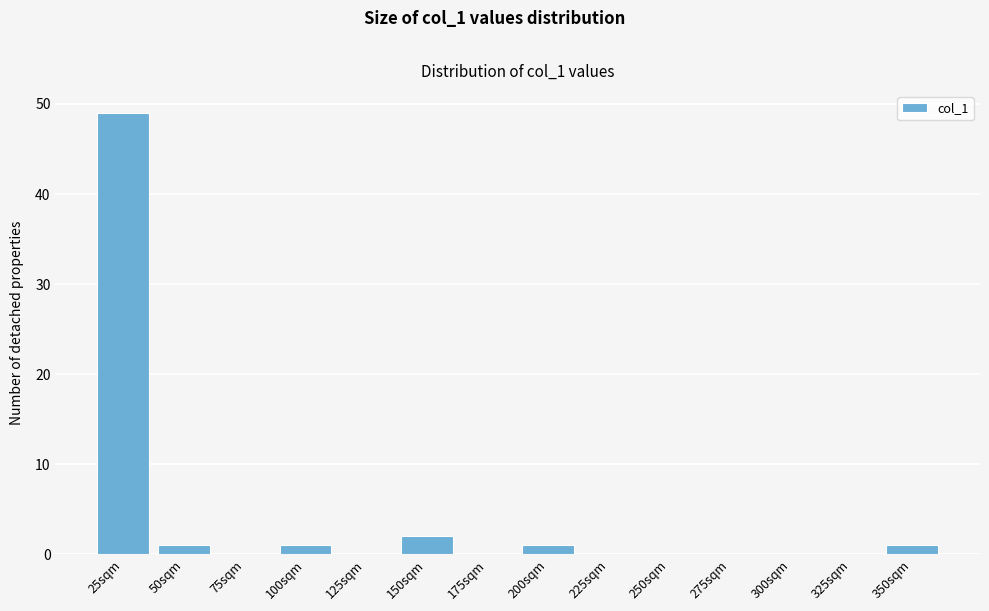

Reading left to right, list all the values displayed in this chart.

25sqm=49	50sqm=1	75sqm=0	100sqm=1	125sqm=0	150sqm=2	175sqm=0	200sqm=1	225sqm=0	250sqm=0	275sqm=0	300sqm=0	325sqm=0	350sqm=1